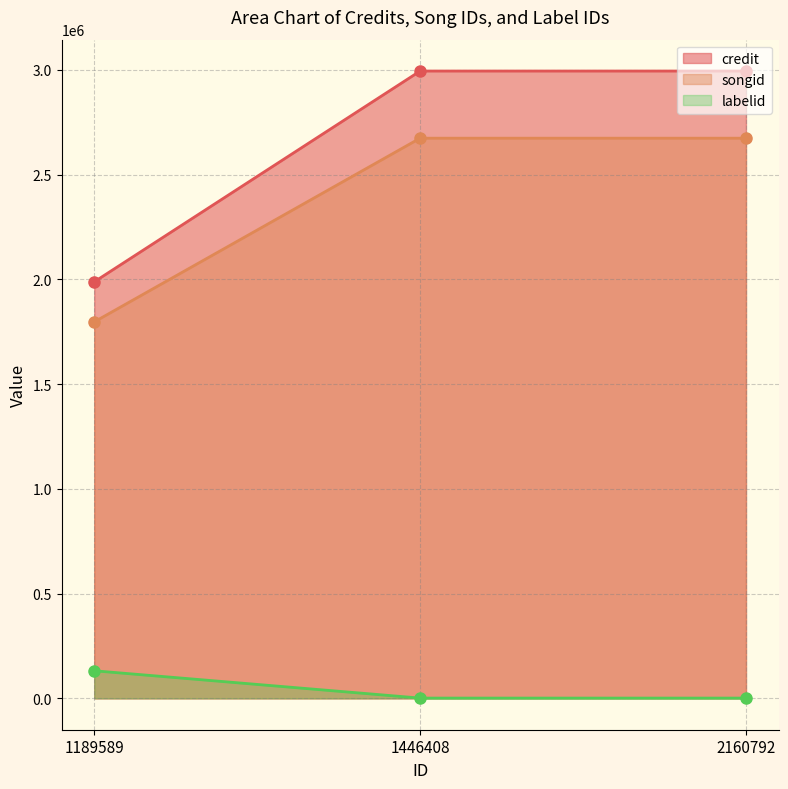

True or false: credit has a value of 4854865 at 1446408.

False